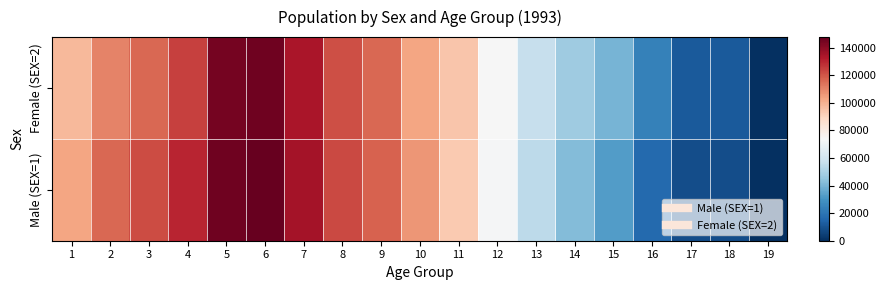

Reading left to right, transcribe all the data shown in this chart.

Male (SEX=1): 1=102934.2	2=116112.2	3=121927.6	4=129987.1	5=145854.6	6=147726.6	7=135554.4	8=122667.4	9=117459.1	10=106301.0	11=93359.2	12=72971.9	13=54511.4	14=42013.8	15=32686.2	16=16580.5	17=8290.3	18=8290.3	19=0.0
Female (SEX=2): 1=98011.2	2=110326.0	3=116247.6	4=124405.4	5=144610.2	6=145573.1	7=134300.5	8=121547.4	9=116442.4	10=103046.5	11=94526.7	12=73533.6	13=56603.1	14=47607.4	15=39641.2	16=24084.8	17=12042.4	18=12042.4	19=0.0